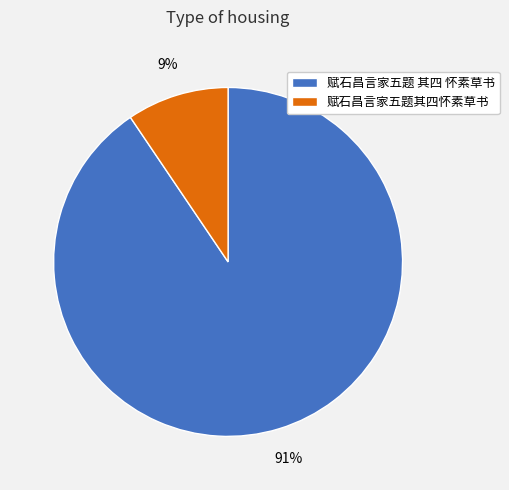

Rank the categories by value from lowest to highest.

赋石昌言家五题其四怀素草书, 赋石昌言家五题 其四 怀素草书